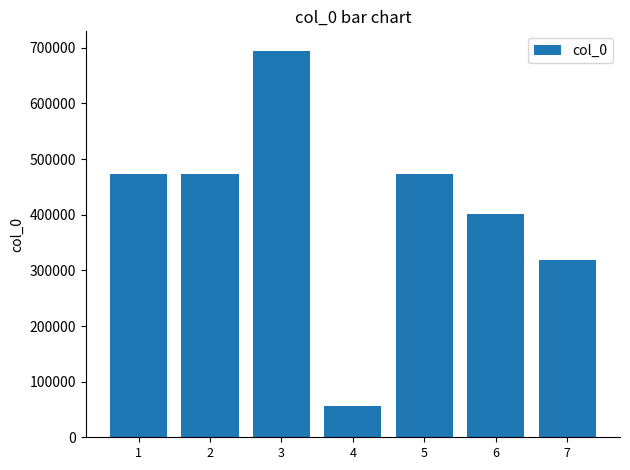

Is it true that the value at 7 is 451429?

False